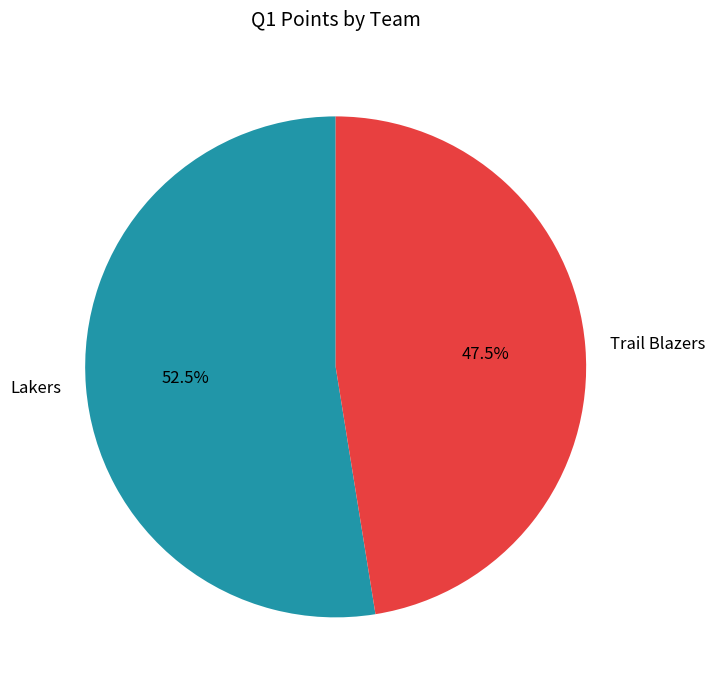

Is there any slice that represents more than half of the pie?

Yes